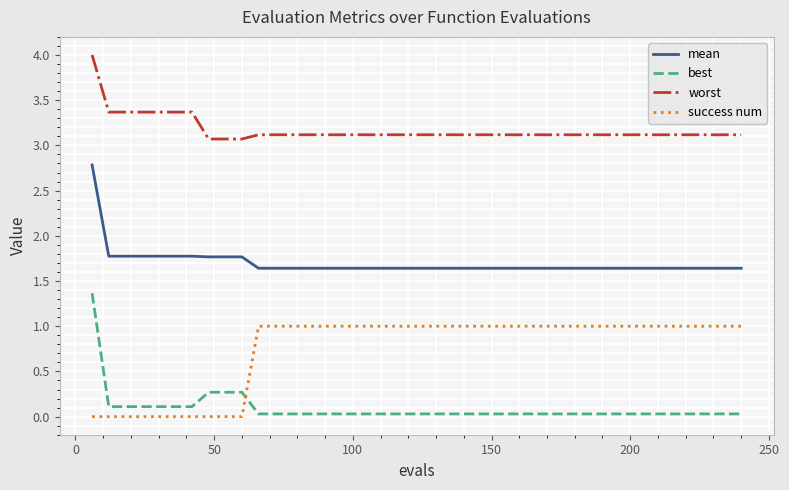

True or false: success num and mean intersect in this chart.

False